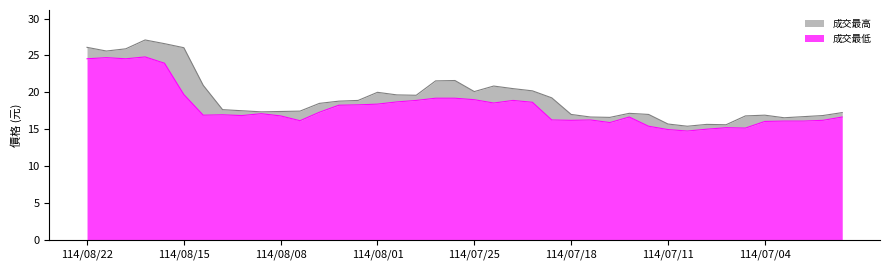

How many lines are shown in the chart?

2